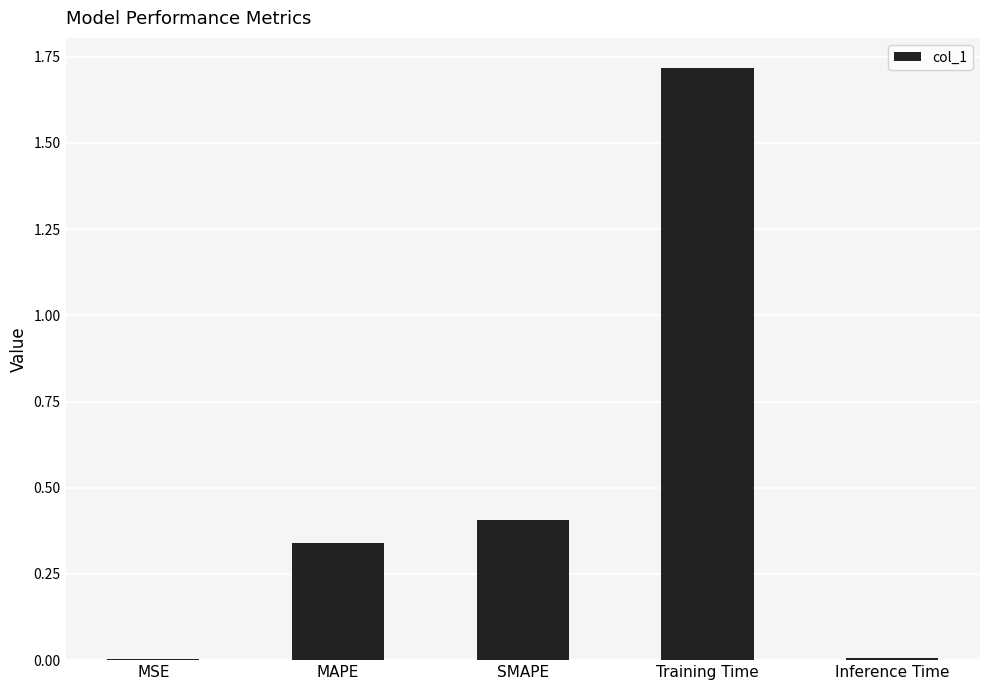

Between Training Time and MSE, which is larger?

Training Time